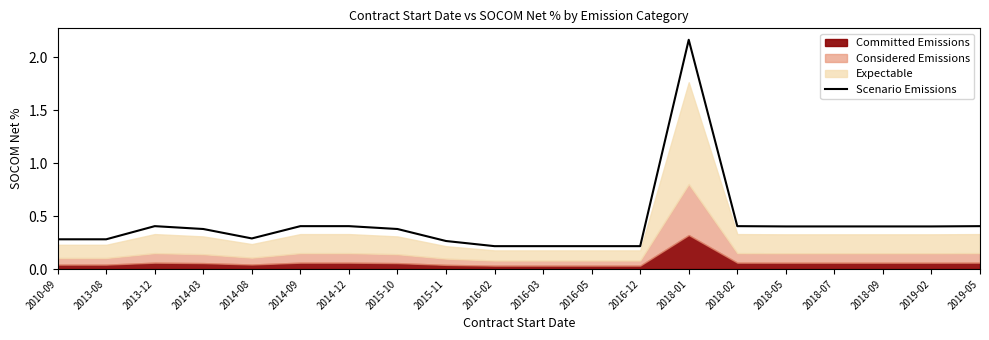

Which category has the highest value across all series?

2018-01